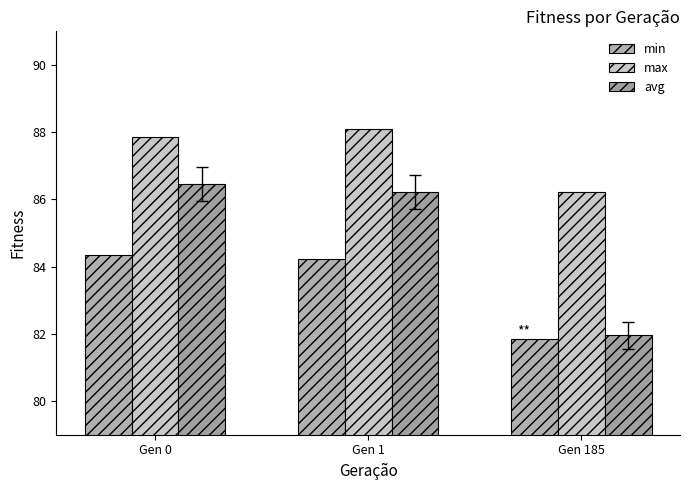

True or false: max has a value of 116.8 at Gen 185.

False